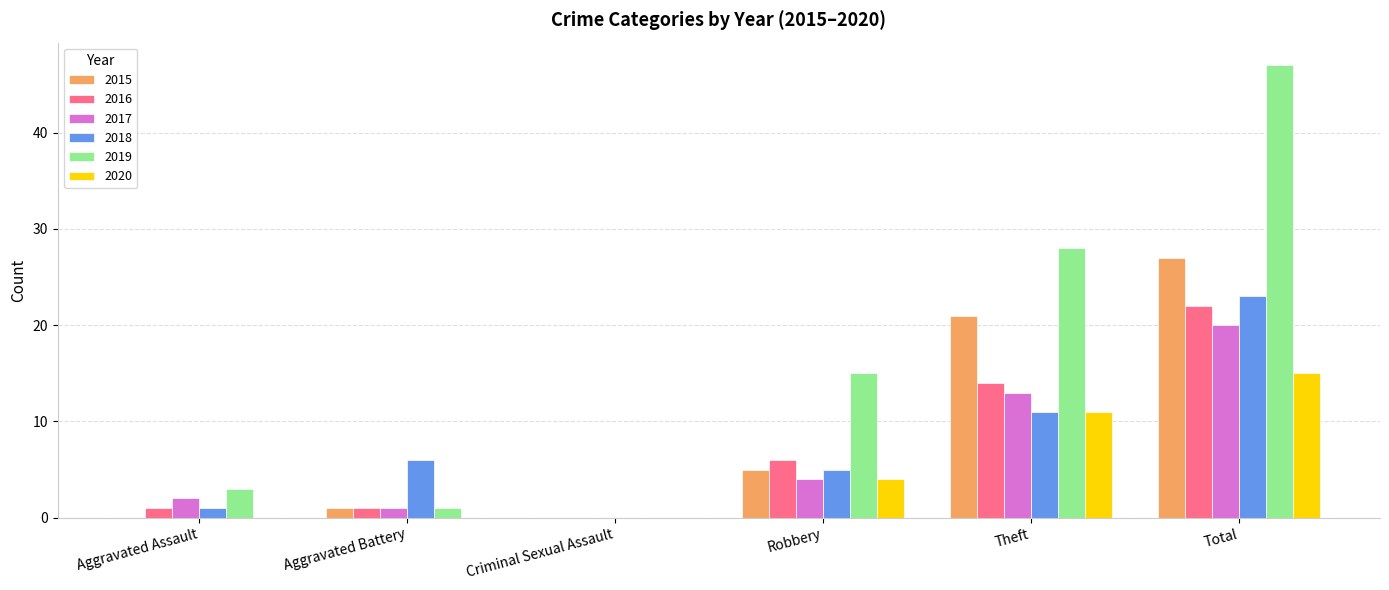

Reading left to right, extract all data points from this chart.

2015: 0	1	0	5	21	27
2016: 1	1	0	6	14	22
2017: 2	1	0	4	13	20
2018: 1	6	0	5	11	23
2019: 3	1	0	15	28	47
2020: 0	0	0	4	11	15